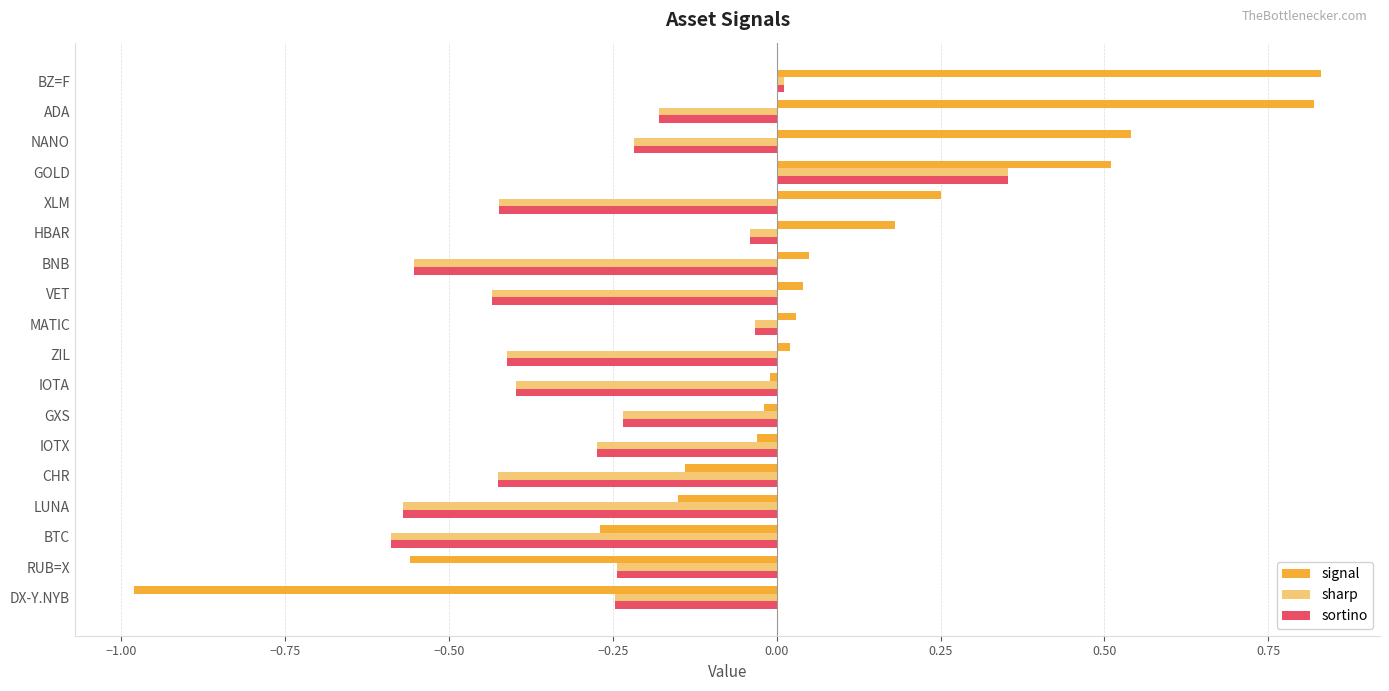

Is it true that sortino equals -0.4 at IOTA?

True